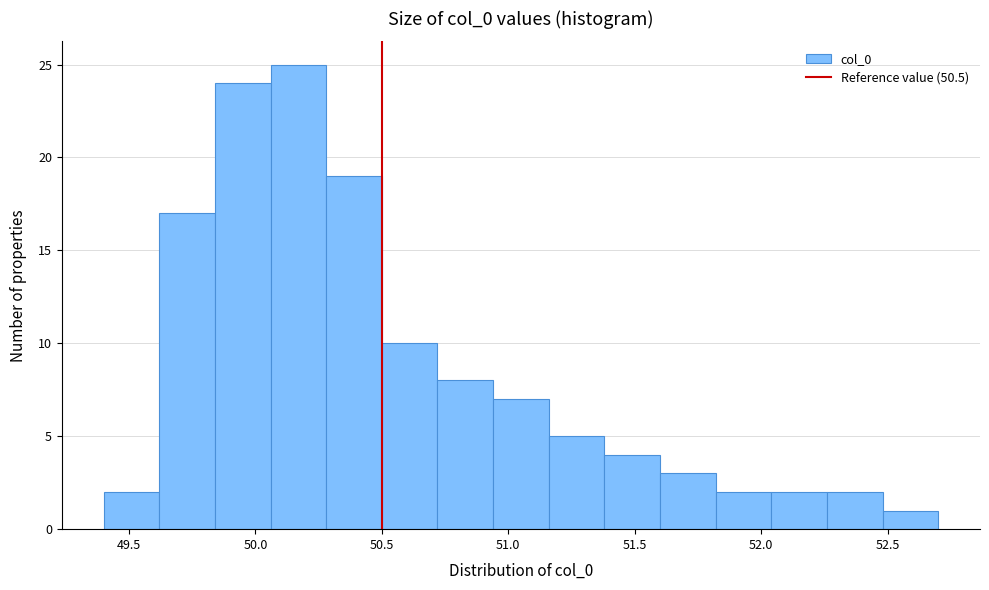

Reading left to right, transcribe this chart: for each bar, give the range it covers on the x-axis and its height. Neither the bar edges nor the heights are printed on the chart, so give them approximately, as read against the axes.

49.40 to 49.62: 2
49.62 to 49.84: 17
49.84 to 50.06: 24
50.06 to 50.28: 25
50.28 to 50.50: 19
50.50 to 50.72: 10
50.72 to 50.94: 8
50.94 to 51.16: 7
51.16 to 51.38: 5
51.38 to 51.60: 4
51.60 to 51.82: 3
51.82 to 52.04: 2
52.04 to 52.26: 2
52.26 to 52.48: 2
52.48 to 52.70: 1